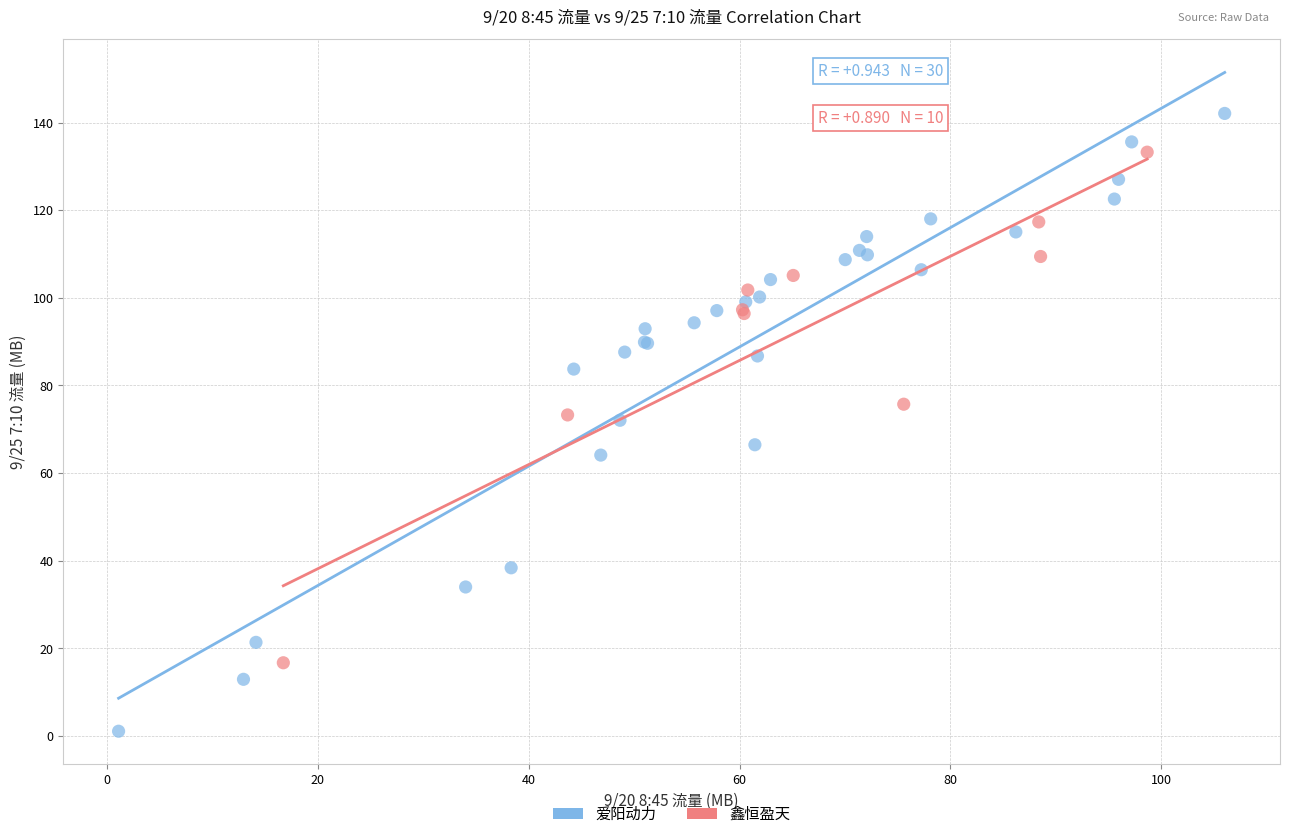

Which series reaches the minimum Y coordinate?

爱阳动力